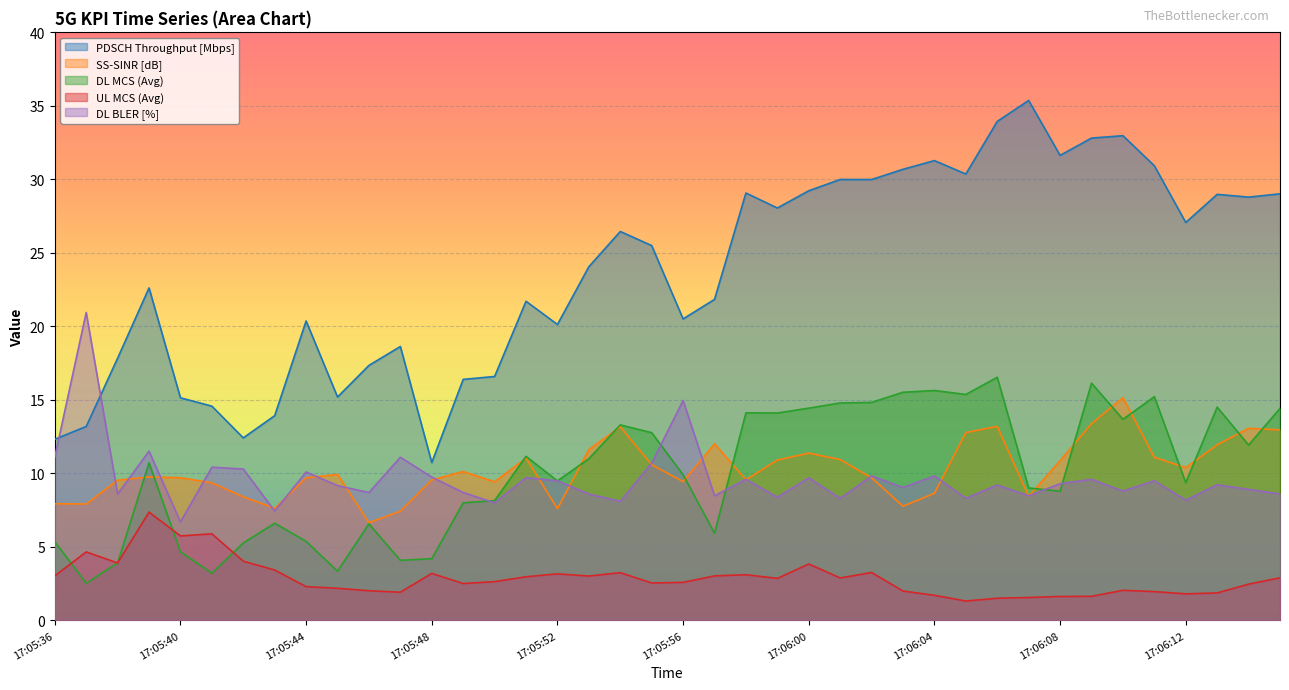

Reading left to right, transcribe all the data shown in this chart.

PDSCH Throughput [Mbps]: 17:05:36=12.3	17:05:37=13.2	17:05:38=17.8	17:05:39=22.6	17:05:40=15.1	17:05:41=14.6	17:05:42=12.4	17:05:43=13.9	17:05:44=20.4	17:05:45=15.2	17:05:46=17.3	17:05:47=18.6	17:05:48=10.7	17:05:49=16.4	17:05:50=16.6	17:05:51=21.7	17:05:52=20.1	17:05:53=24.1	17:05:54=26.5	17:05:55=25.5	17:05:56=20.5	17:05:57=21.8	17:05:58=29.1	17:05:59=28.1	17:06:00=29.2	17:06:01=30.0	17:06:02=30.0	17:06:03=30.7	17:06:04=31.3	17:06:05=30.4	17:06:06=33.9	17:06:07=35.4	17:06:08=31.6	17:06:09=32.8	17:06:10=33.0	17:06:11=30.9	17:06:12=27.1	17:06:13=29.0	17:06:14=28.8	17:06:15=29.0
SS-SINR [dB]: 17:05:36=7.9	17:05:37=7.9	17:05:38=9.5	17:05:39=9.8	17:05:40=9.7	17:05:41=9.4	17:05:42=8.4	17:05:43=7.6	17:05:44=9.7	17:05:45=9.9	17:05:46=6.7	17:05:47=7.4	17:05:48=9.6	17:05:49=10.1	17:05:50=9.4	17:05:51=11.0	17:05:52=7.6	17:05:53=11.6	17:05:54=13.2	17:05:55=10.6	17:05:56=9.4	17:05:57=12.0	17:05:58=9.6	17:05:59=10.9	17:06:00=11.4	17:06:01=10.9	17:06:02=9.7	17:06:03=7.8	17:06:04=8.7	17:06:05=12.8	17:06:06=13.2	17:06:07=8.4	17:06:08=10.9	17:06:09=13.4	17:06:10=15.2	17:06:11=11.1	17:06:12=10.4	17:06:13=11.9	17:06:14=13.1	17:06:15=13.0
DL MCS (Avg): 17:05:36=5.4	17:05:37=2.5	17:05:38=3.9	17:05:39=10.7	17:05:40=4.7	17:05:41=3.2	17:05:42=5.3	17:05:43=6.6	17:05:44=5.4	17:05:45=3.4	17:05:46=6.6	17:05:47=4.1	17:05:48=4.2	17:05:49=8.0	17:05:50=8.2	17:05:51=11.2	17:05:52=9.5	17:05:53=11.0	17:05:54=13.3	17:05:55=12.8	17:05:56=9.9	17:05:57=5.9	17:05:58=14.1	17:05:59=14.1	17:06:00=14.4	17:06:01=14.8	17:06:02=14.8	17:06:03=15.5	17:06:04=15.6	17:06:05=15.4	17:06:06=16.5	17:06:07=9.0	17:06:08=8.8	17:06:09=16.1	17:06:10=13.7	17:06:11=15.2	17:06:12=9.4	17:06:13=14.5	17:06:14=11.9	17:06:15=14.4
UL MCS (Avg): 17:05:36=3.0	17:05:37=4.7	17:05:38=3.9	17:05:39=7.4	17:05:40=5.8	17:05:41=5.9	17:05:42=4.0	17:05:43=3.4	17:05:44=2.3	17:05:45=2.2	17:05:46=2.0	17:05:47=1.9	17:05:48=3.2	17:05:49=2.5	17:05:50=2.6	17:05:51=3.0	17:05:52=3.2	17:05:53=3.0	17:05:54=3.2	17:05:55=2.5	17:05:56=2.6	17:05:57=3.0	17:05:58=3.1	17:05:59=2.9	17:06:00=3.8	17:06:01=2.9	17:06:02=3.3	17:06:03=2.0	17:06:04=1.7	17:06:05=1.3	17:06:06=1.5	17:06:07=1.6	17:06:08=1.6	17:06:09=1.6	17:06:10=2.0	17:06:11=2.0	17:06:12=1.8	17:06:13=1.9	17:06:14=2.5	17:06:15=2.9
DL BLER [%]: 17:05:36=11.1	17:05:37=20.9	17:05:38=8.6	17:05:39=11.5	17:05:40=6.7	17:05:41=10.4	17:05:42=10.3	17:05:43=7.4	17:05:44=10.1	17:05:45=9.2	17:05:46=8.7	17:05:47=11.1	17:05:48=9.8	17:05:49=8.7	17:05:50=8.0	17:05:51=9.7	17:05:52=9.5	17:05:53=8.6	17:05:54=8.1	17:05:55=10.7	17:05:56=15.0	17:05:57=8.5	17:05:58=9.6	17:05:59=8.4	17:06:00=9.7	17:06:01=8.3	17:06:02=9.8	17:06:03=9.0	17:06:04=9.8	17:06:05=8.3	17:06:06=9.2	17:06:07=8.5	17:06:08=9.3	17:06:09=9.6	17:06:10=8.8	17:06:11=9.5	17:06:12=8.2	17:06:13=9.2	17:06:14=8.9	17:06:15=8.6